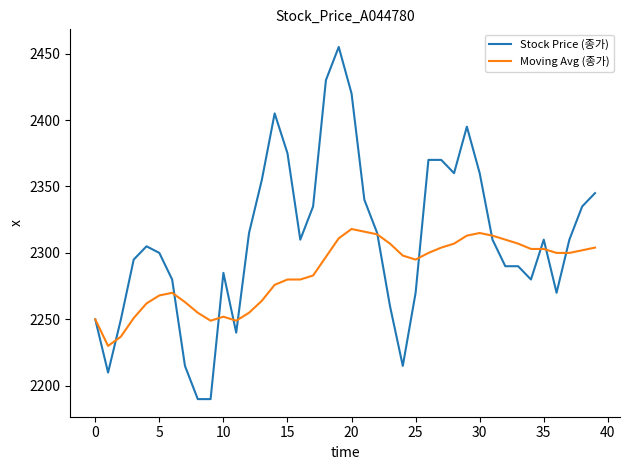

Which series has the largest total across all categories?

Stock Price (종가)